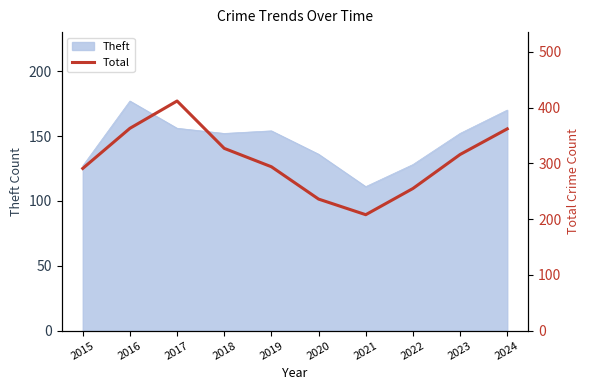

How many data points does each series have?

10